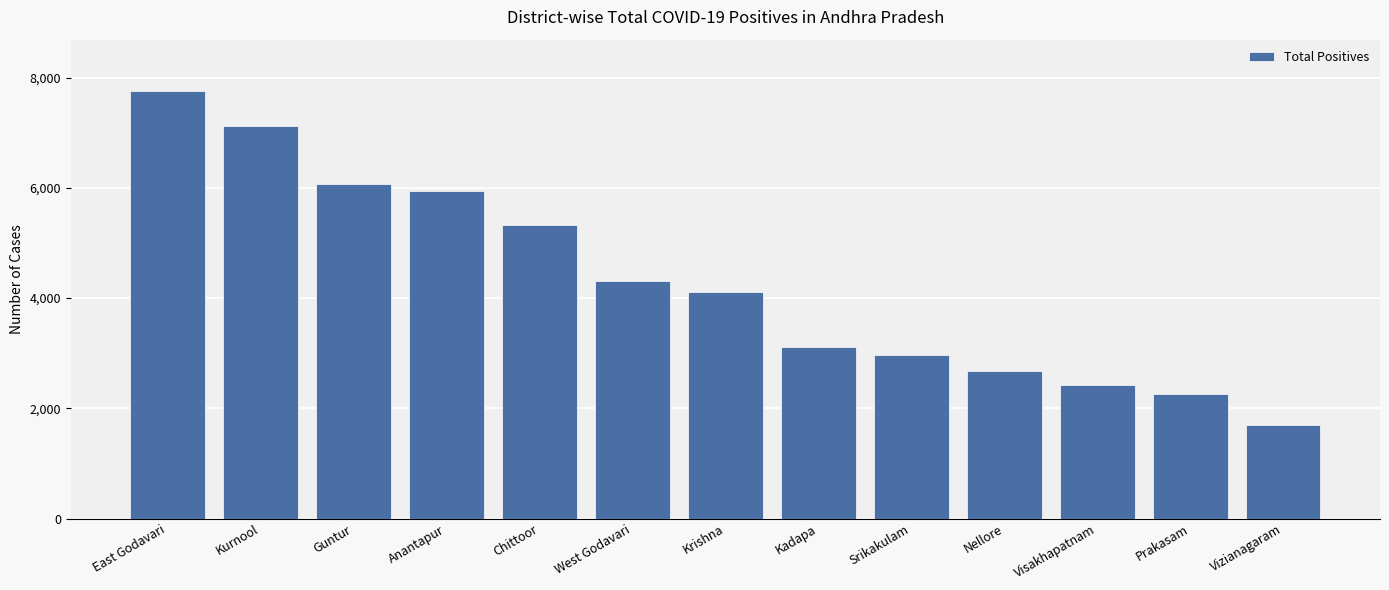

List the labels in order of value, smallest first.

Vizianagaram, Prakasam, Visakhapatnam, Nellore, Srikakulam, Kadapa, Krishna, West Godavari, Chittoor, Anantapur, Guntur, Kurnool, East Godavari